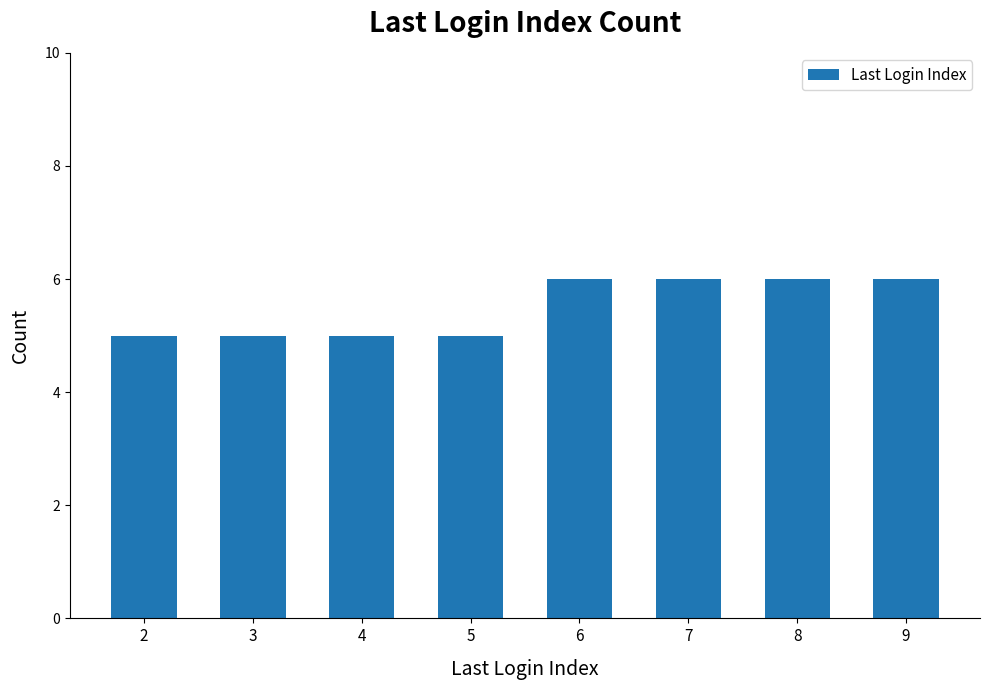

What is the difference between the maximum and minimum values?

1